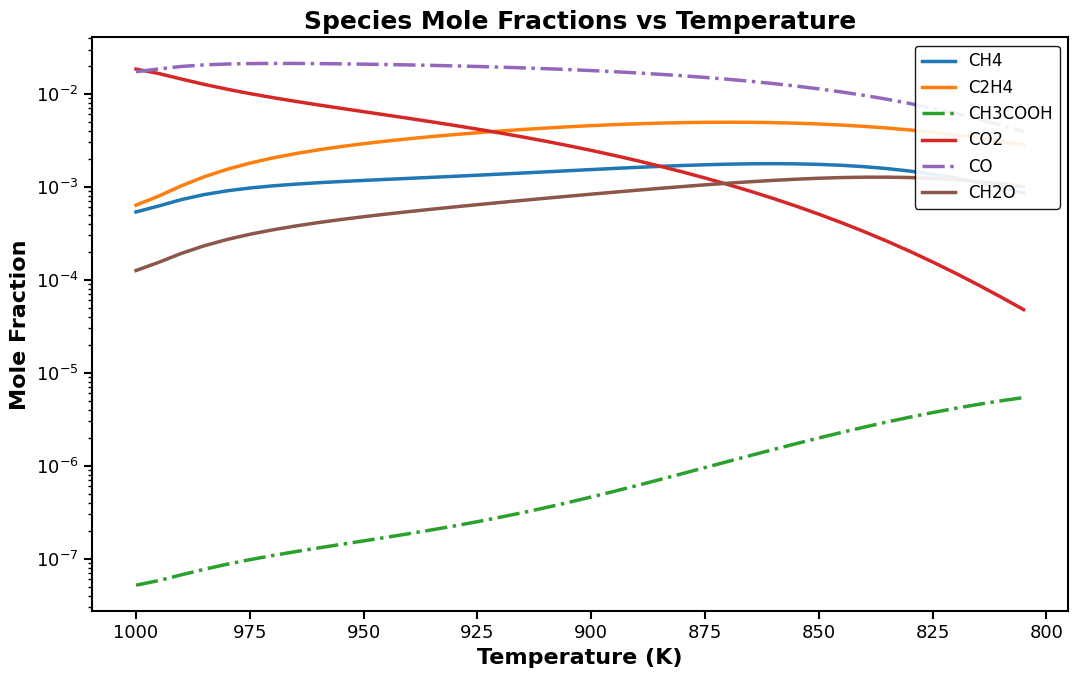

True or false: CH2O has a value of 0.0 at 950.

False